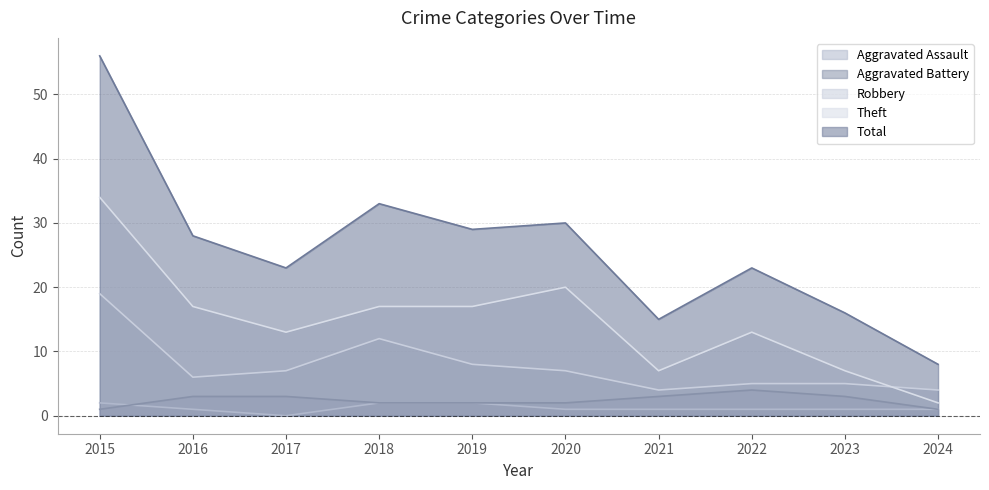

After their last crossing, which series has the higher values: Aggravated Battery or Aggravated Assault?

Aggravated Battery